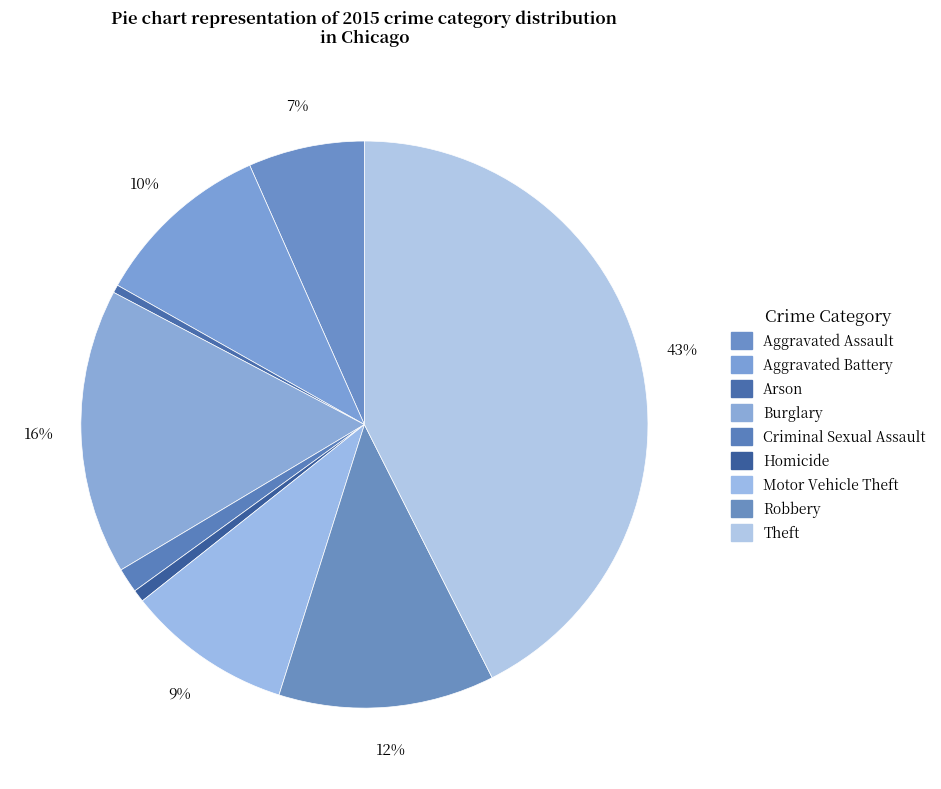

How many slices are in this pie chart?

9